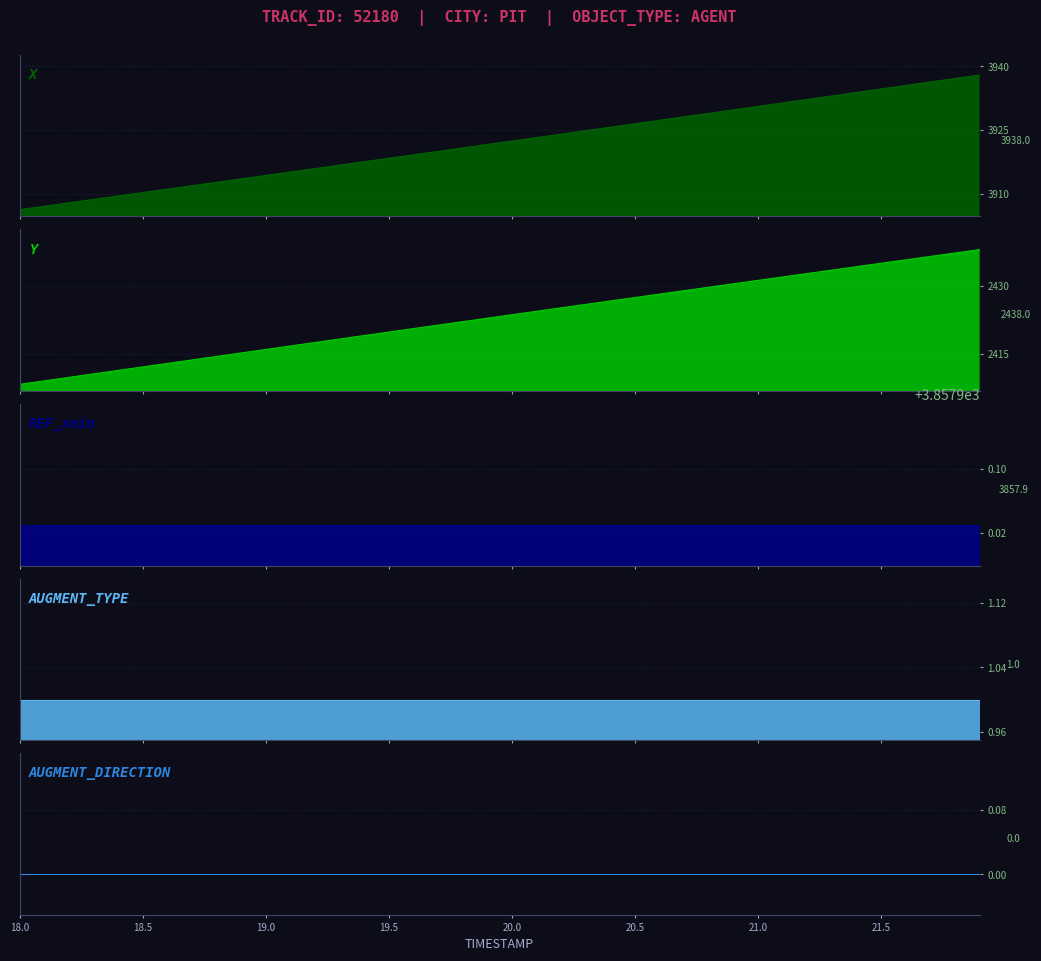

True or false: X and AUGMENT_TYPE cross at least once.

False